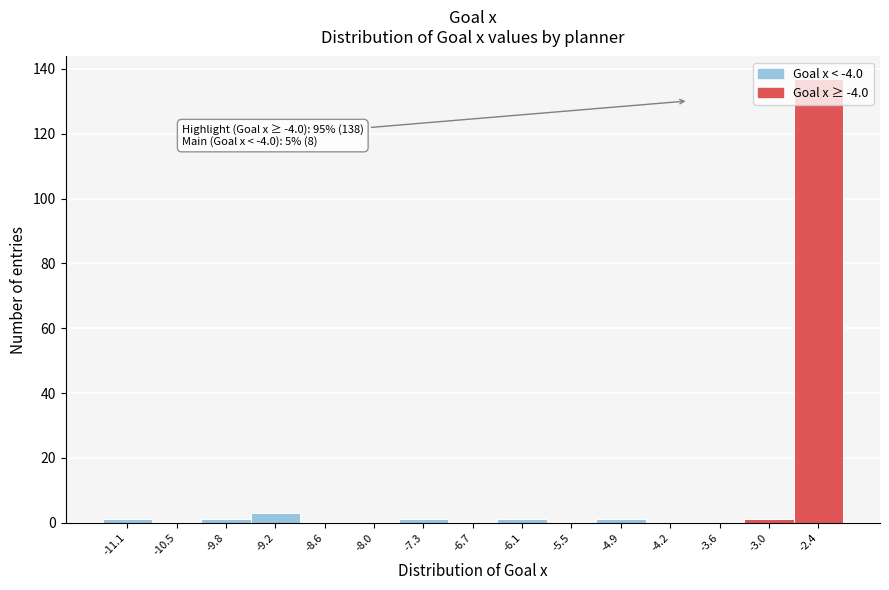

Which range on the x-axis has the tallest bar?

-2.7 to -2.1